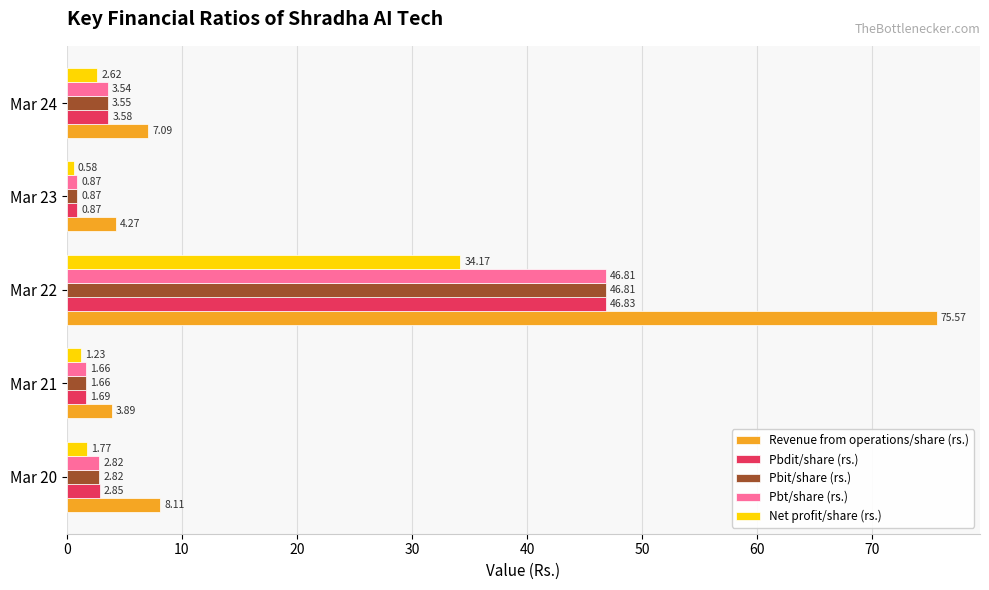

What is the difference between the maximum and minimum values in the Pbdit/share (rs.) series?

46.0